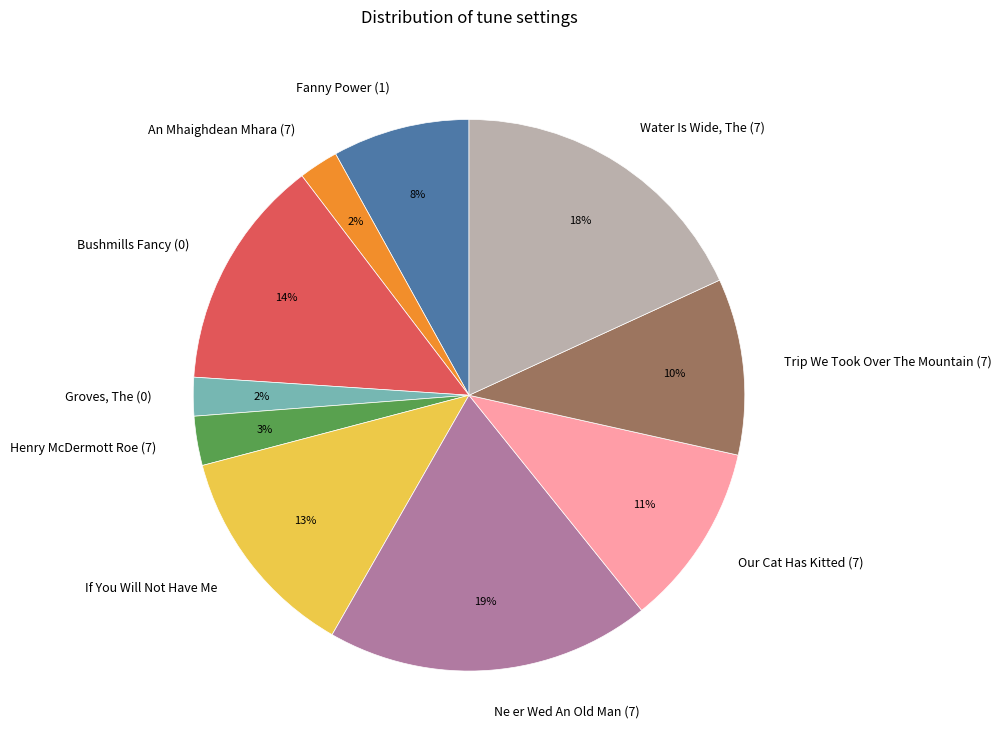

Is it true that Trip We Took Over The Mountain (7) is 1% of the pie?

False